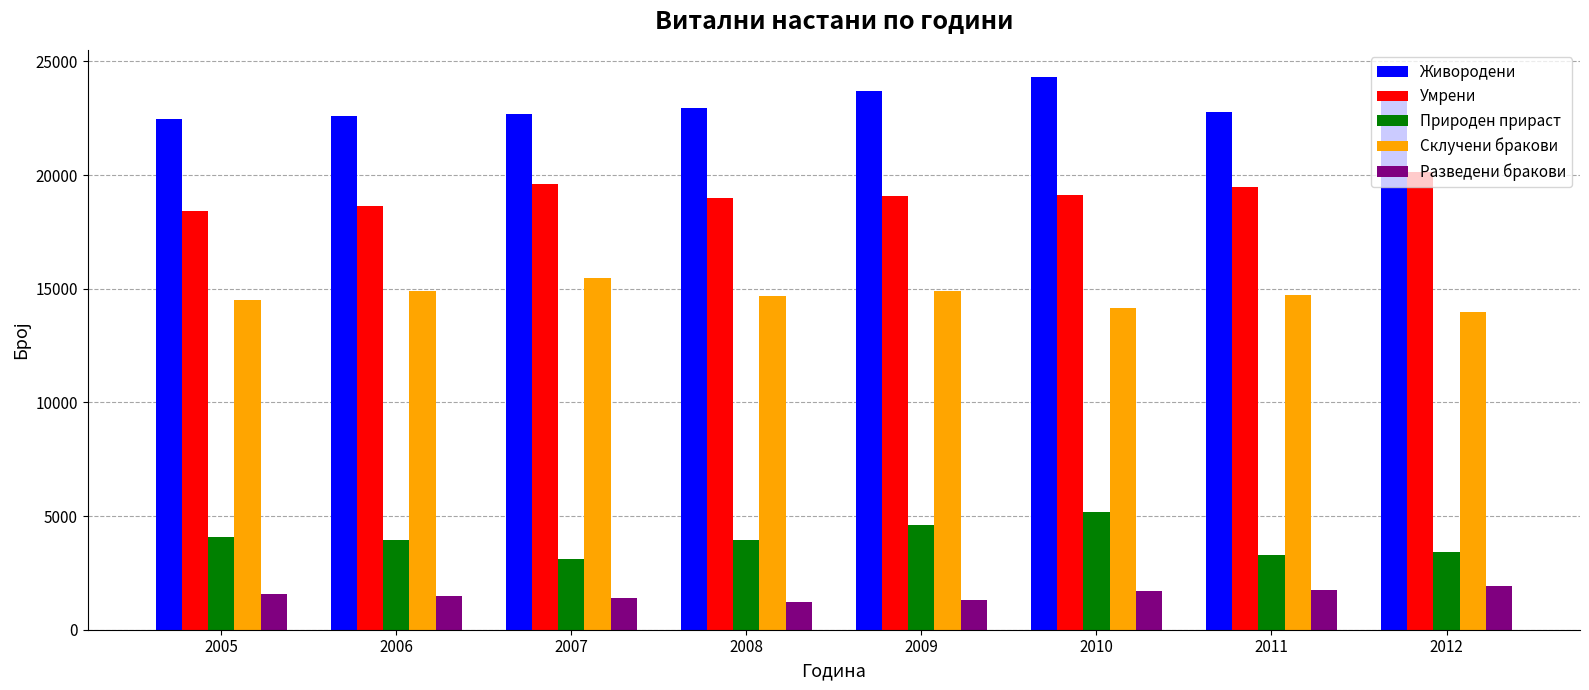

The value of Природен прираст at 2009 is 7894. True or false?

False